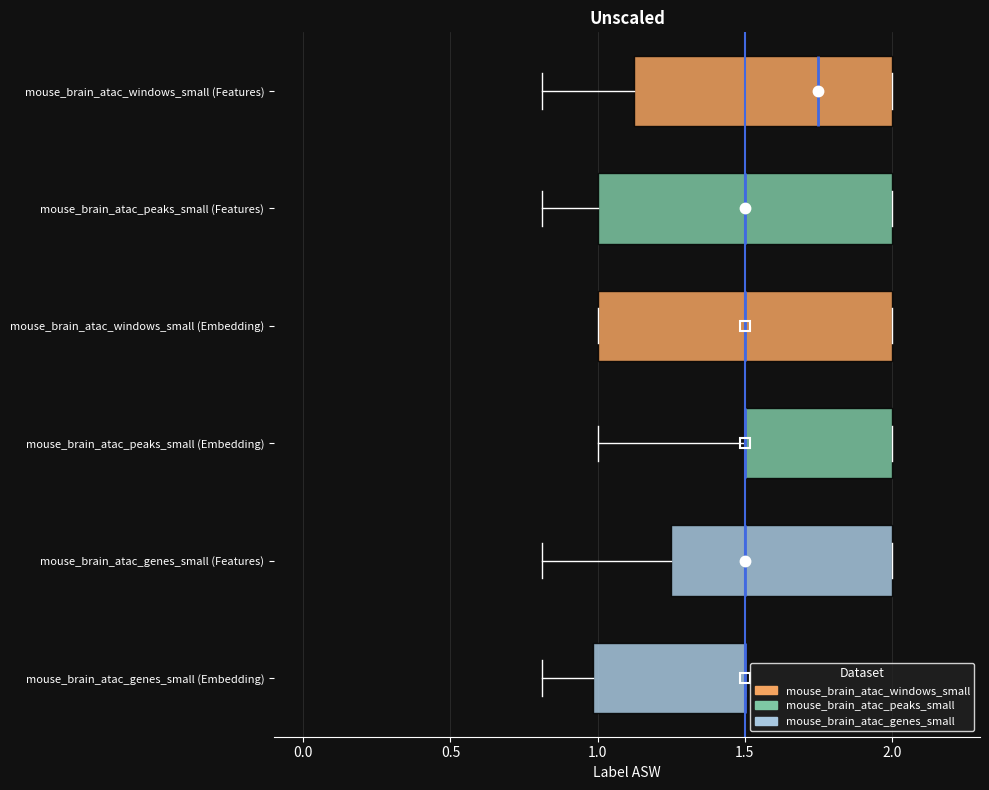

Where does the left whisker of the box for mouse_brain_atac_genes_small (Embedding) end on the x-axis? The values are not printed on the chart, so give them approximately, as read against the axis.

0.80